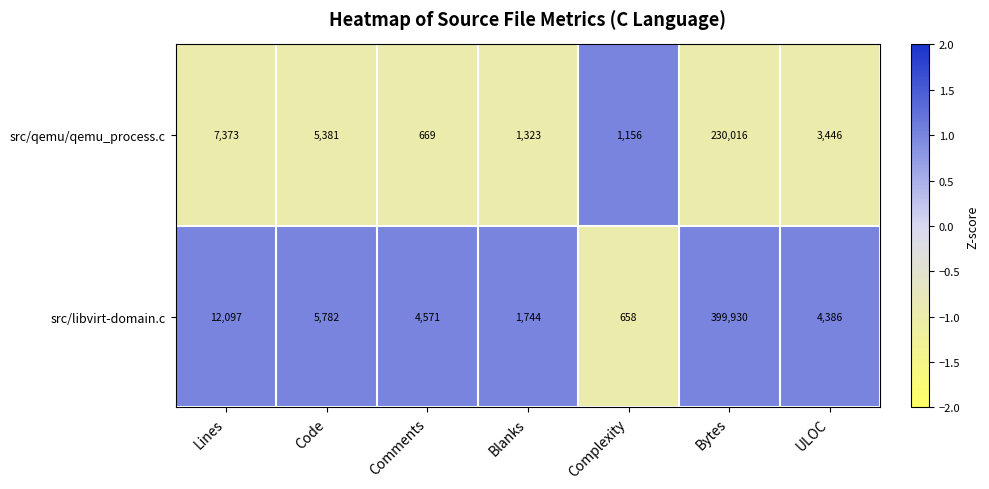

List the series in order of their peak value, highest first.

src/libvirt-domain.c, src/qemu/qemu_process.c